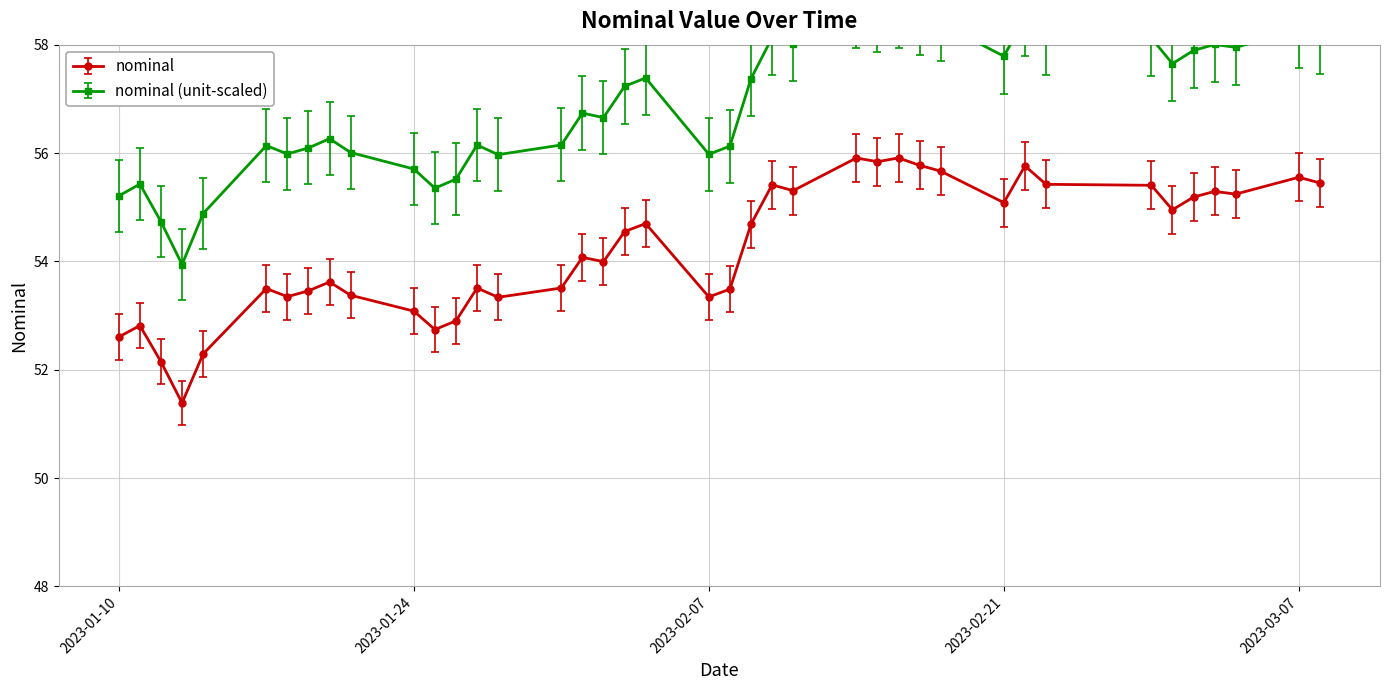

How many interior local valleys (lower than both neighbors) does the data have?

11